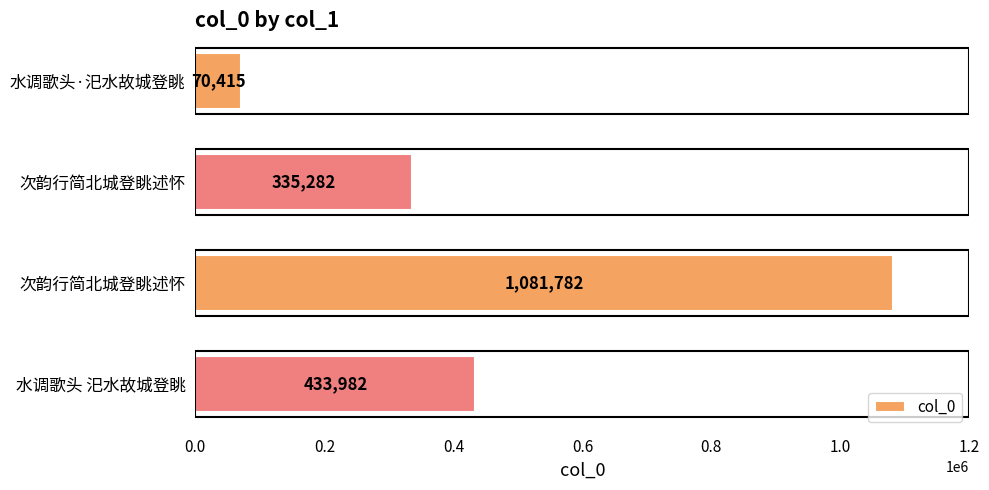

How many bars are there in total?

4